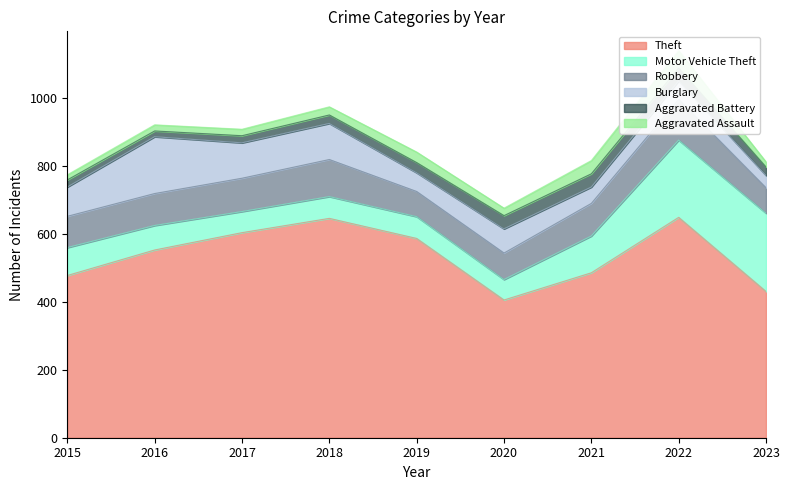

What is the value of the Motor Vehicle Theft point at the 4th from the left?

64